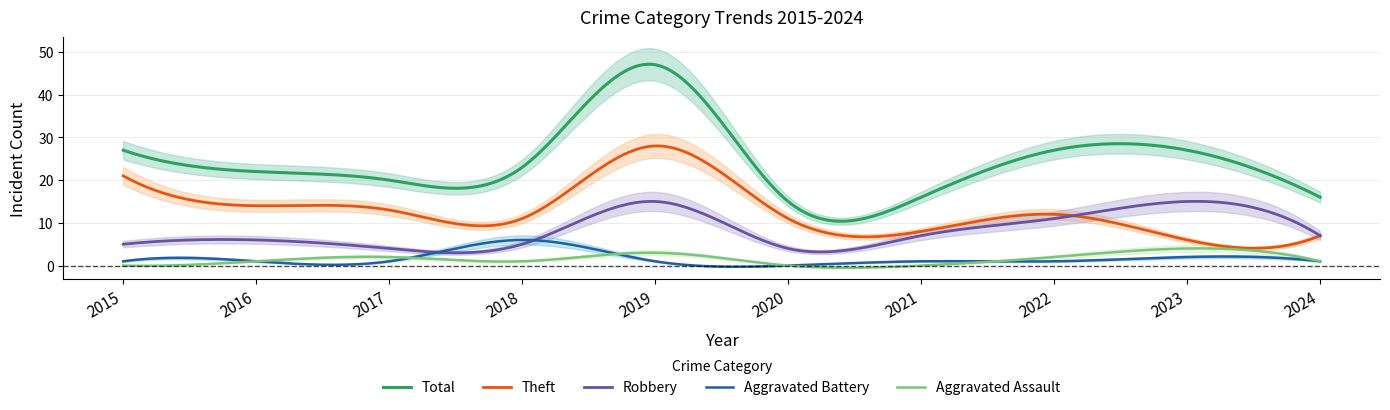

Count the number of categories in the chart.

10